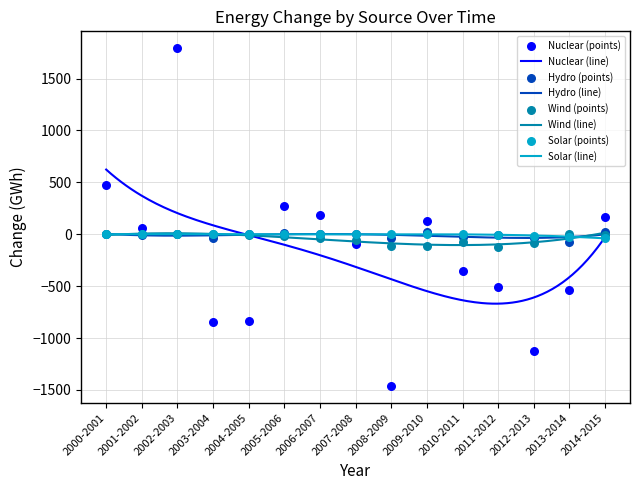

Which series contains the lowest Y value?

Nuclear